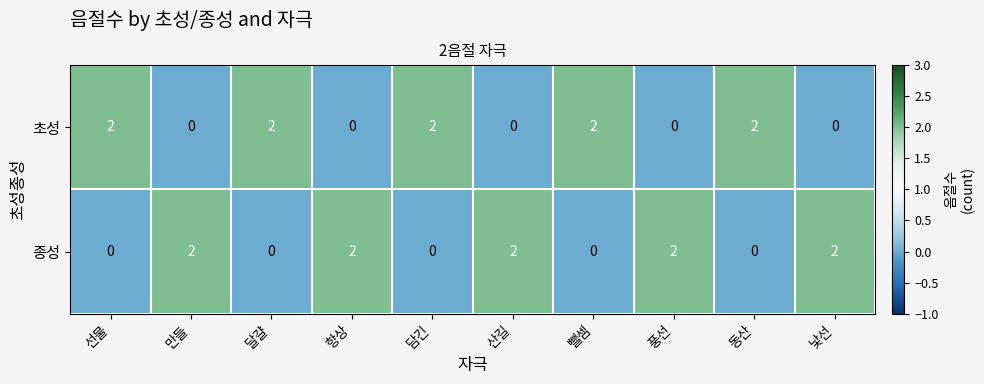

Reading left to right, transcribe all the data shown in this chart.

초성: 2	0	2	0	2	0	2	0	2	0
종성: 0	2	0	2	0	2	0	2	0	2